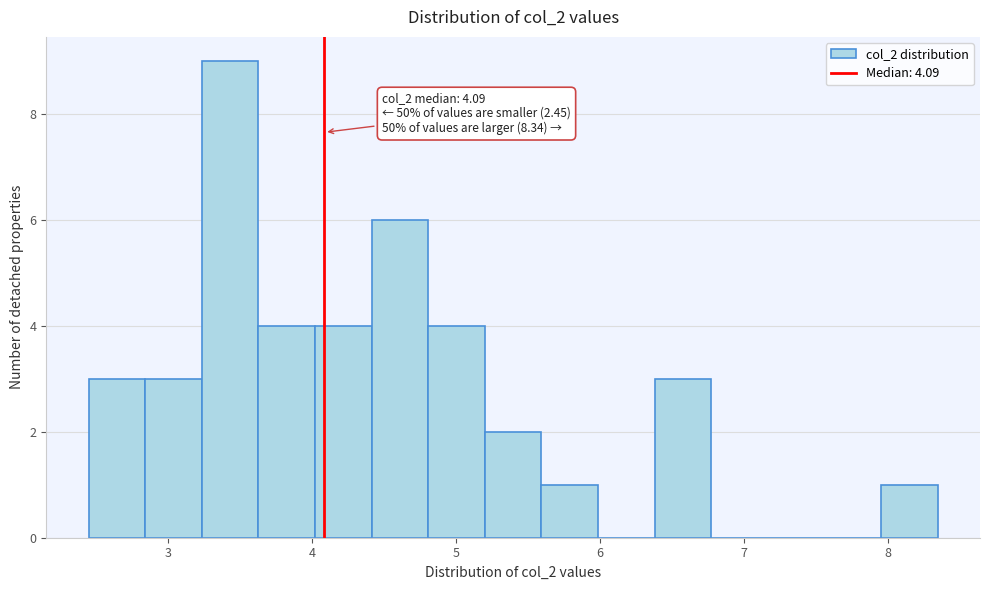

Read against the x-axis, roughly where is the centre of the tallest bar?

3.4